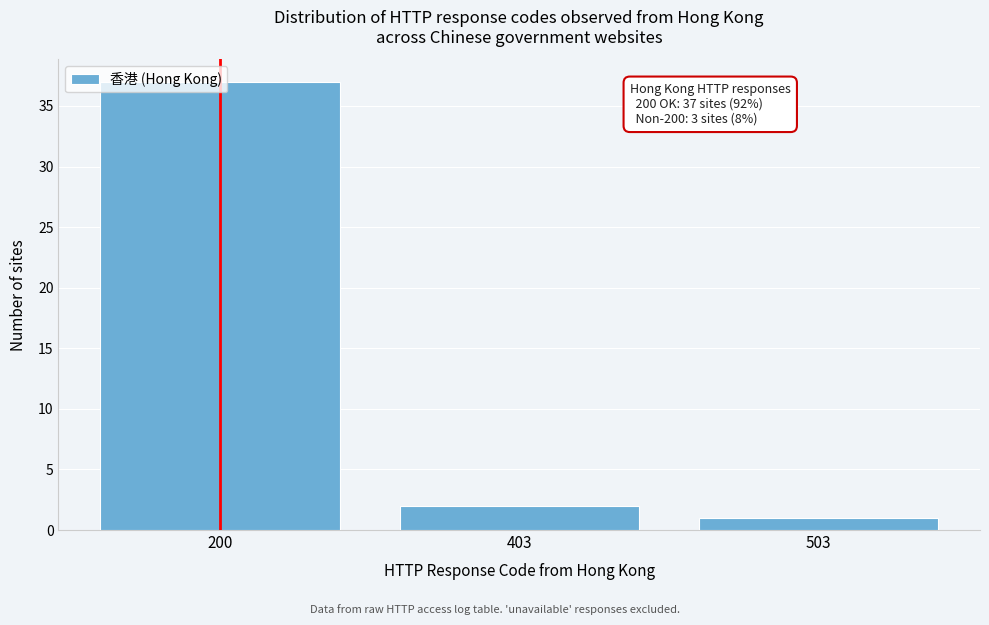

The value at 503 is 1. True or false?

True